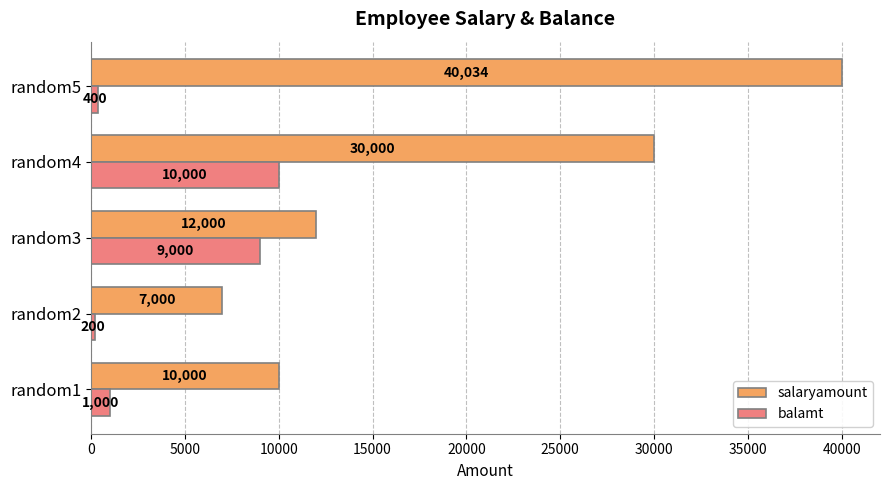

Which series has the widest spread of values?

salaryamount